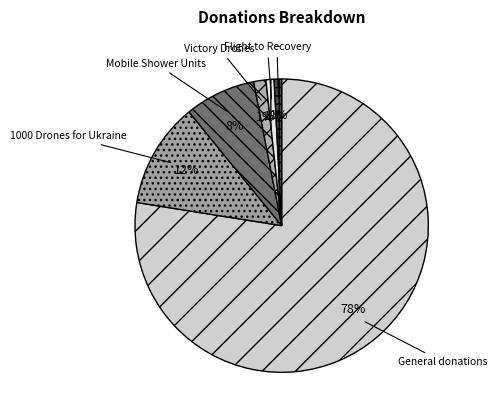

Which has a higher value, 1000 Drones for Ukraine or Mobile Shower Units?

1000 Drones for Ukraine